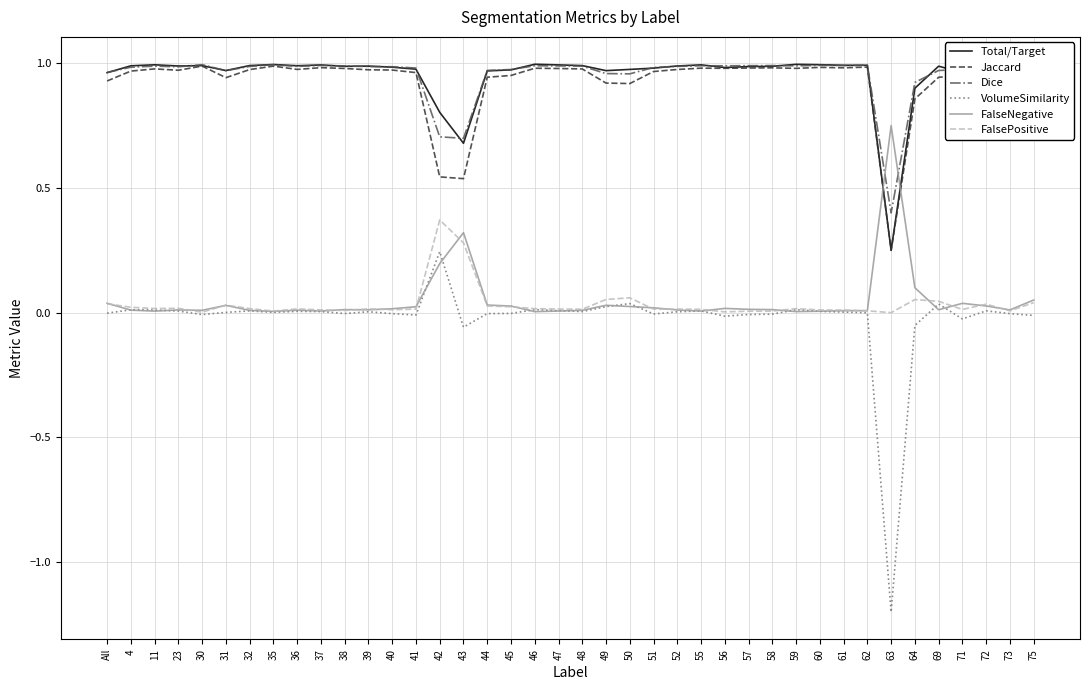

True or false: Jaccard and VolumeSimilarity intersect in this chart.

False